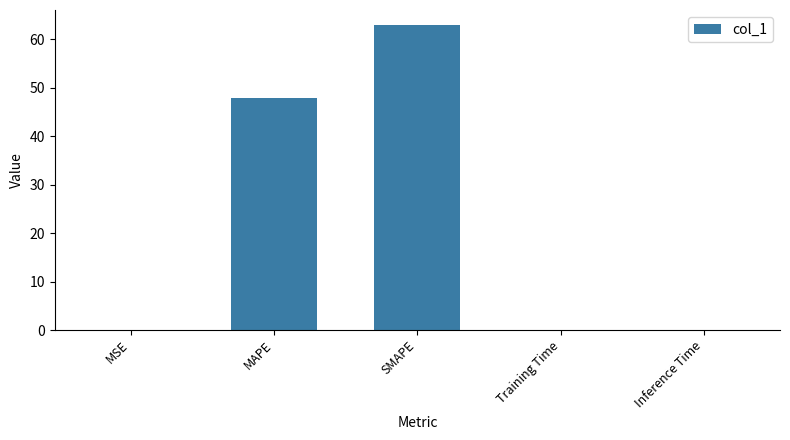

What is the change in value from MAPE to Inference Time?

-47.8